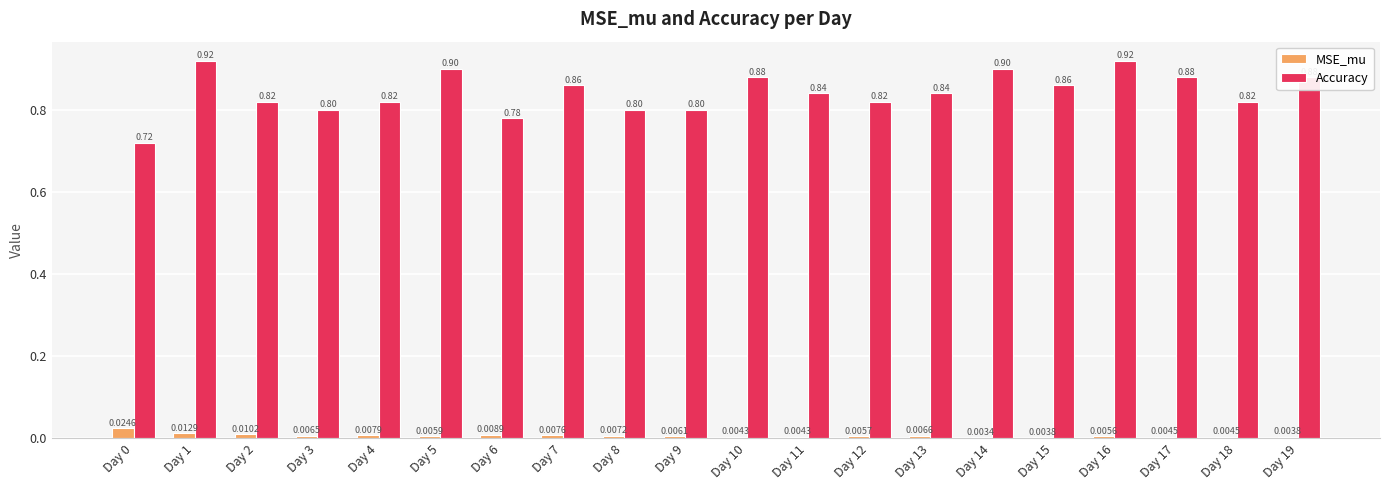

Which series has the widest spread of values?

Accuracy